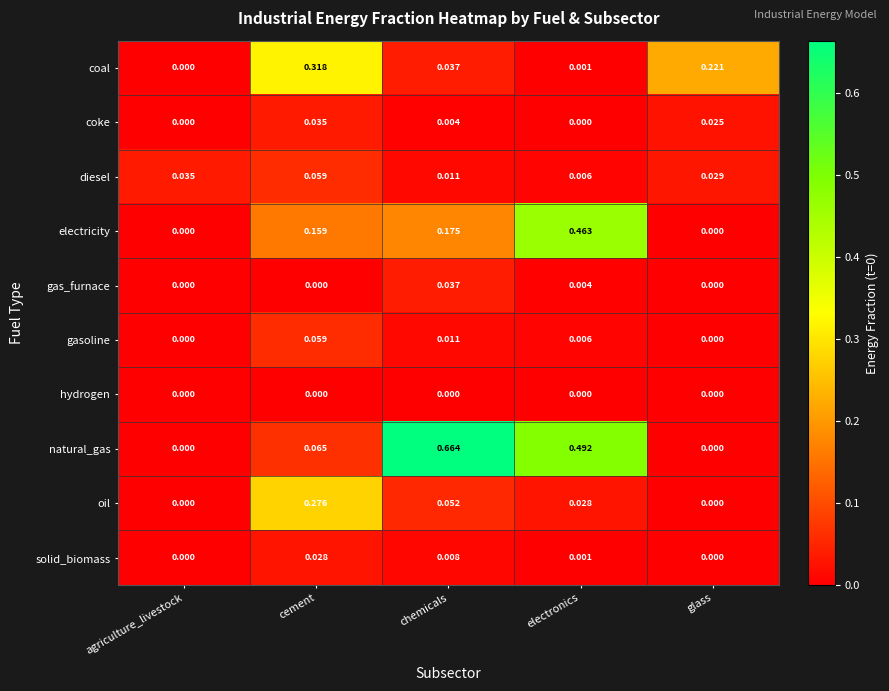

Between cement and glass, which series saw the biggest shift?

oil